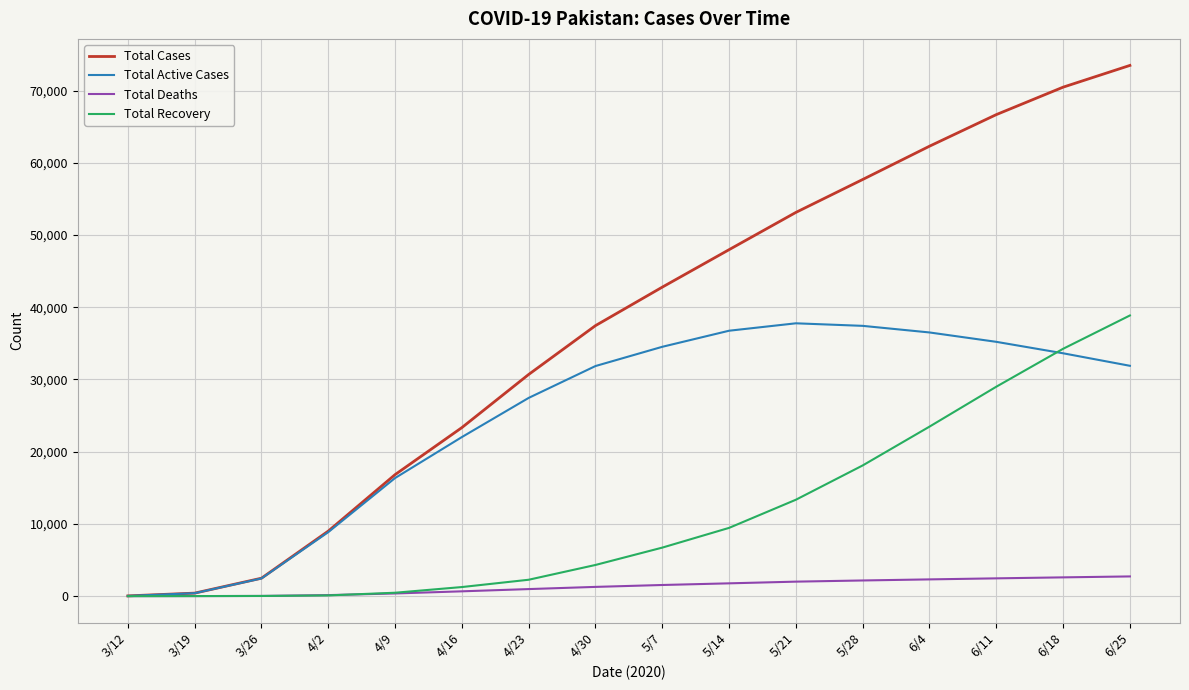

Which series has the widest spread of values?

Total Cases